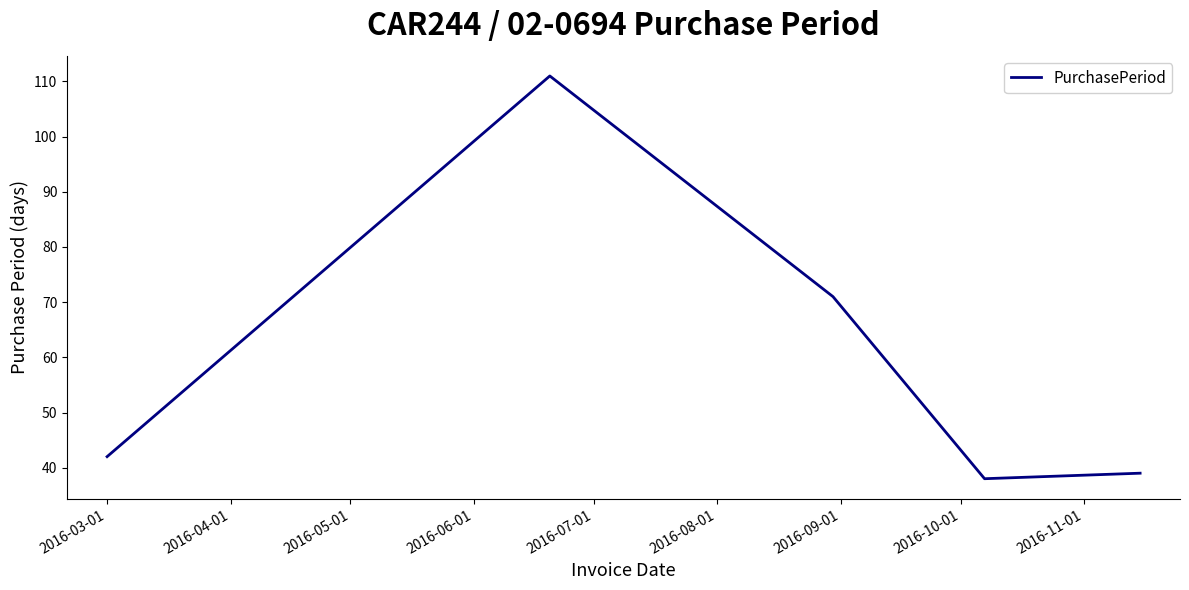

Does the chart display data point markers on the line(s)?

No